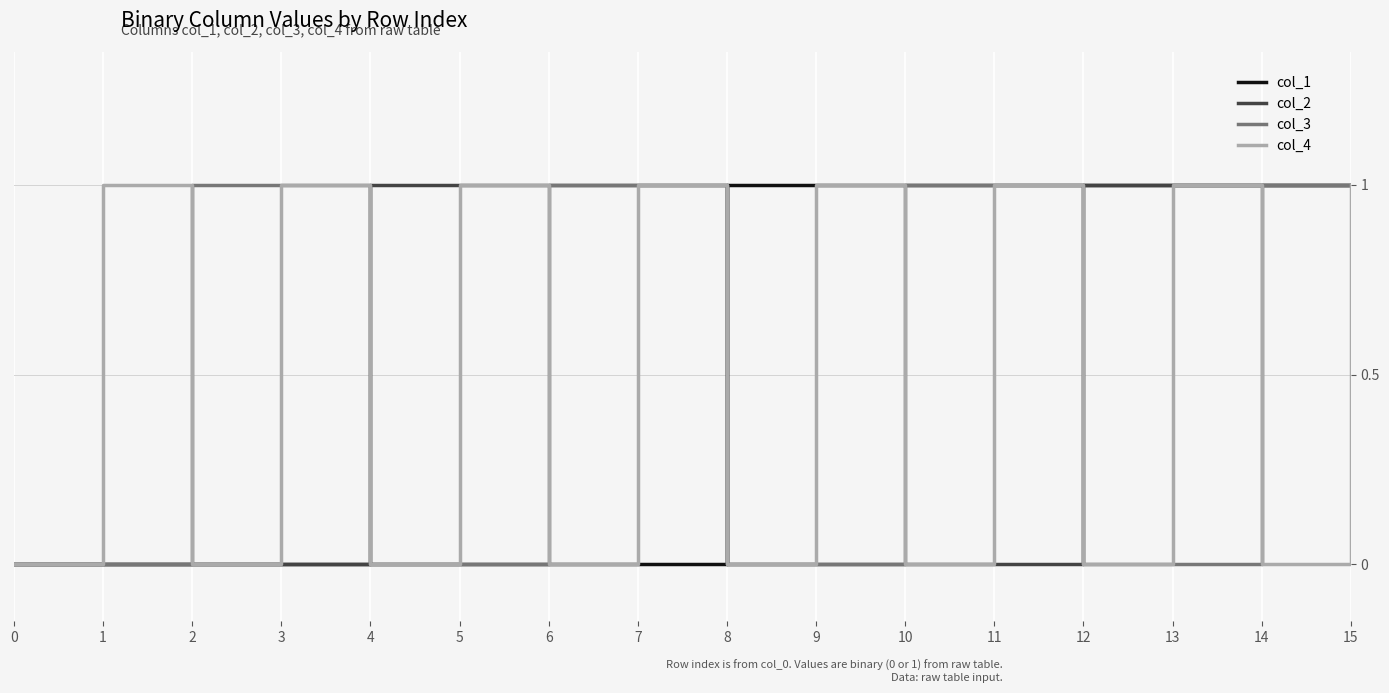

Is it true that col_4 equals 0 at 4?

True